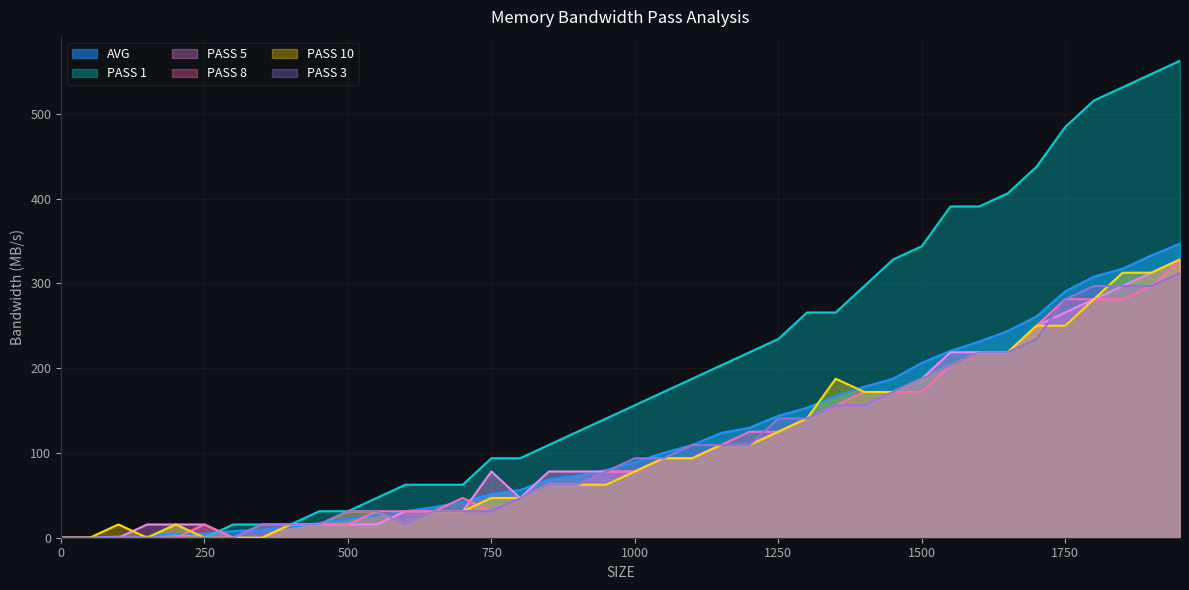

Which series ends up on top after the final intersection of PASS 10 and PASS 3?

PASS 10